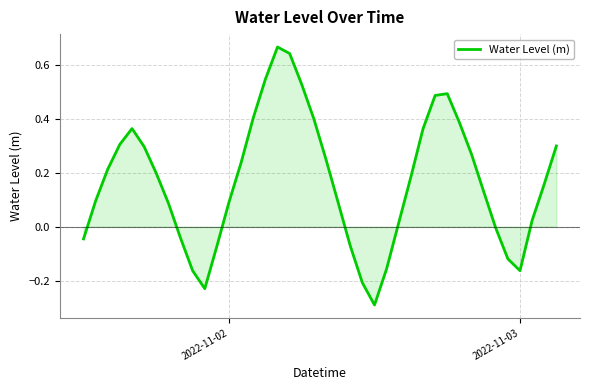

How many positive values are there?

28